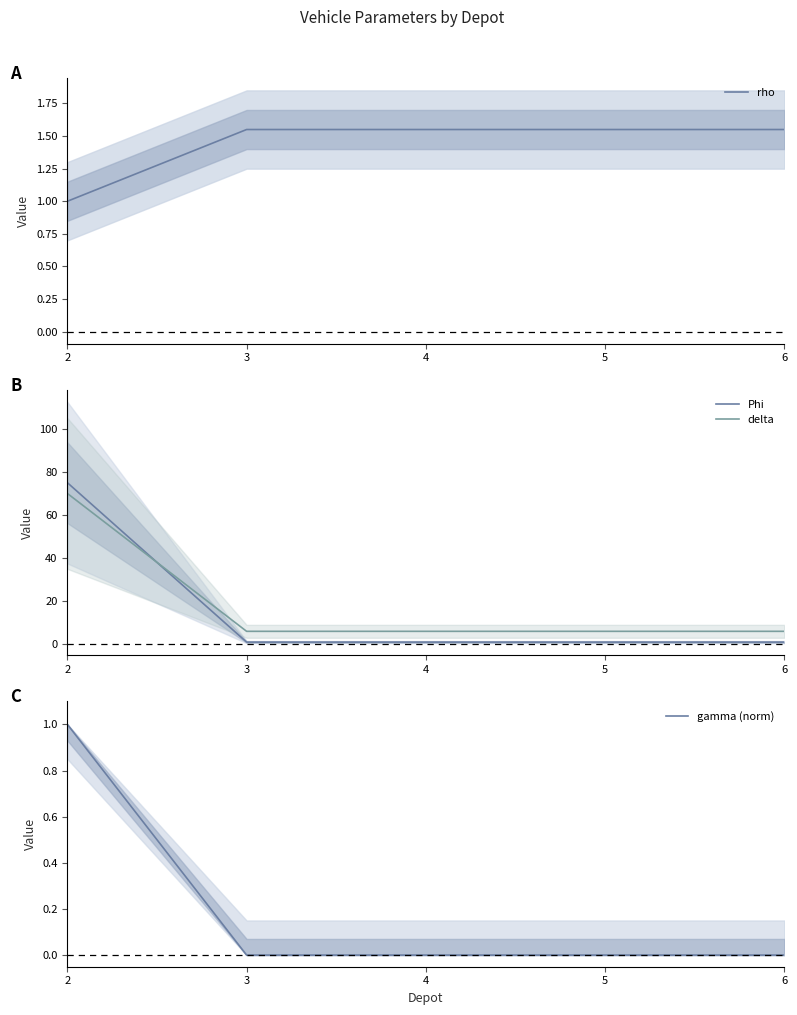

The value of Phi at 3 is 1.5. True or false?

False